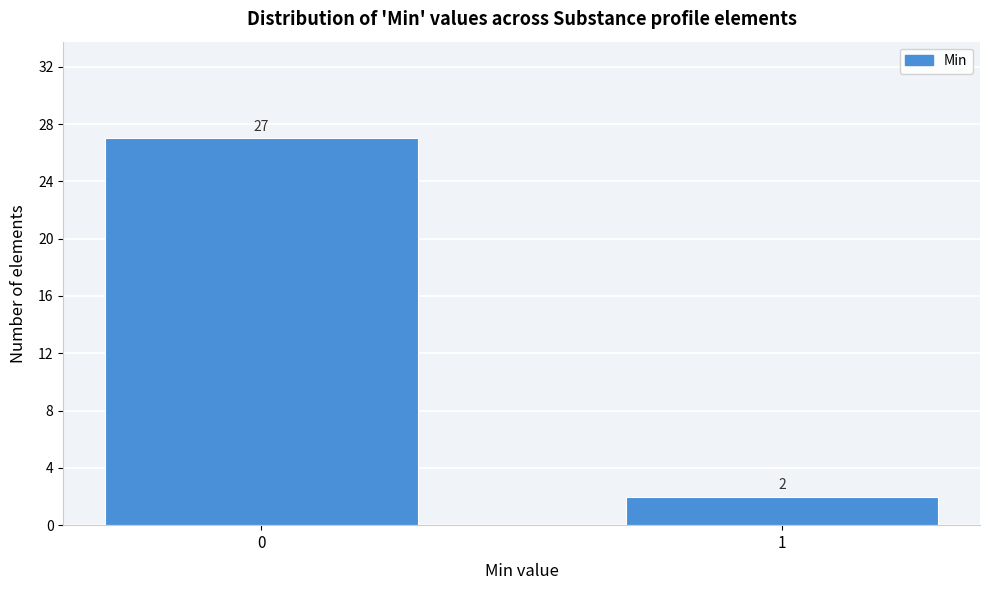

Reading right to left, transcribe all the data shown in this chart.

1=2	0=27